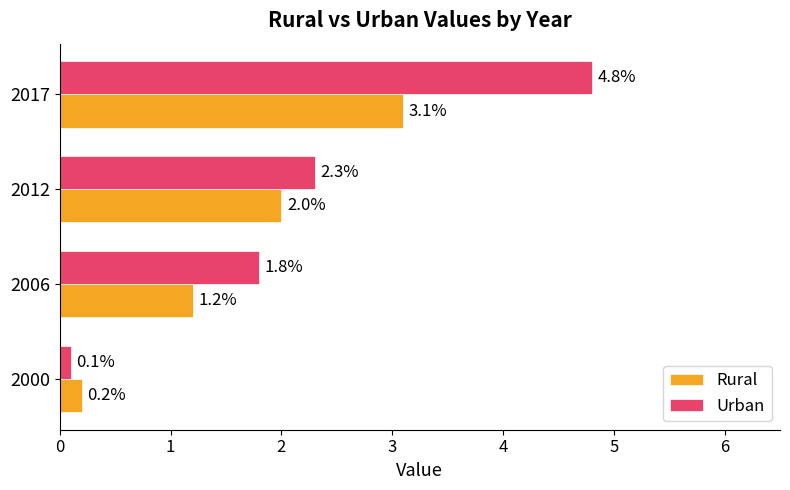

What is the sum of all Rural values?

6.5